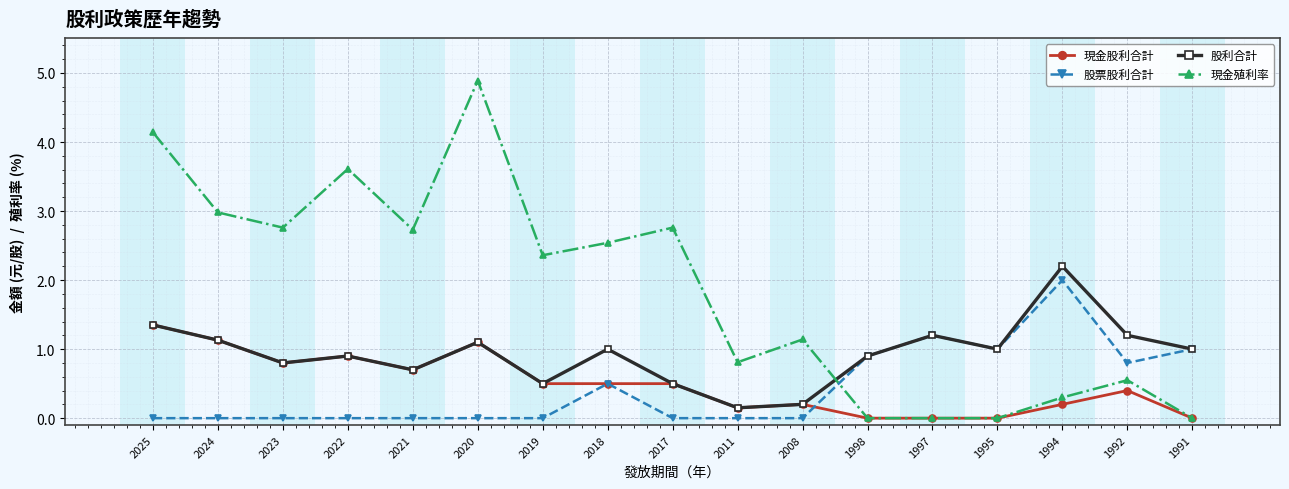

Which category has the highest value in the 現金殖利率 series?

2020